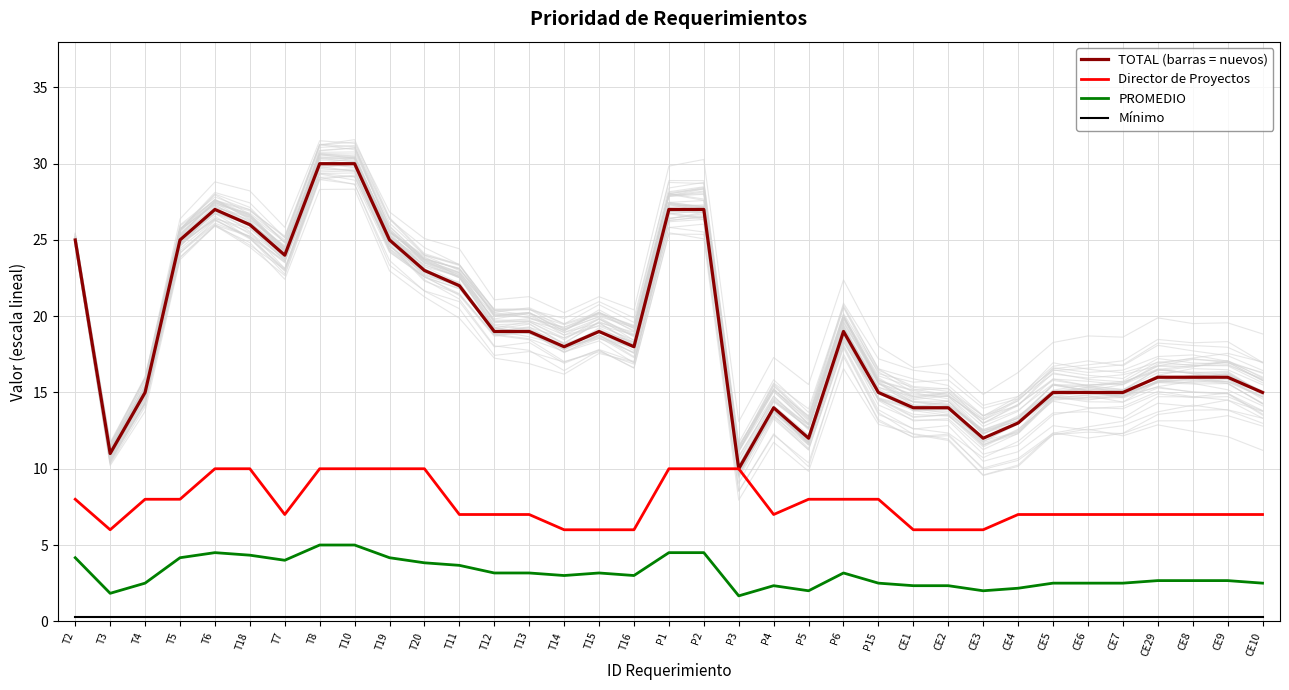

What is the difference between the PROMEDIO values at T11 and P4?

1.3